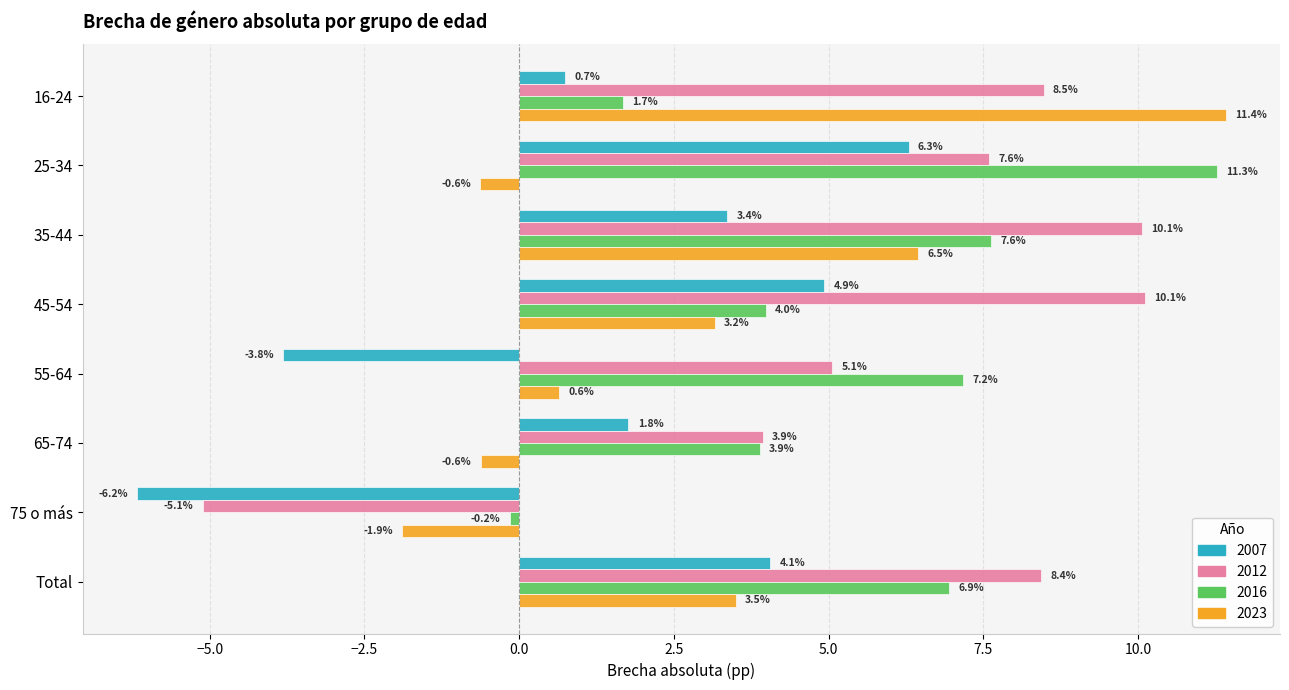

List the labels in order of 2007 value, largest first.

25-34, 45-54, Total, 35-44, 65-74, 16-24, 55-64, 75 o más